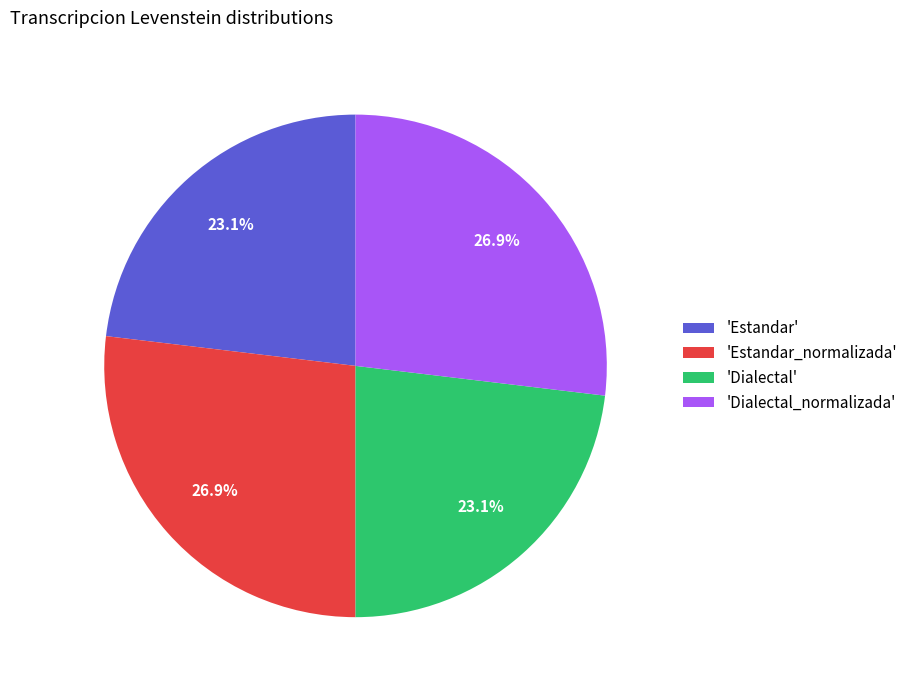

What portion of the pie excludes 'Estandar'?

76.9%